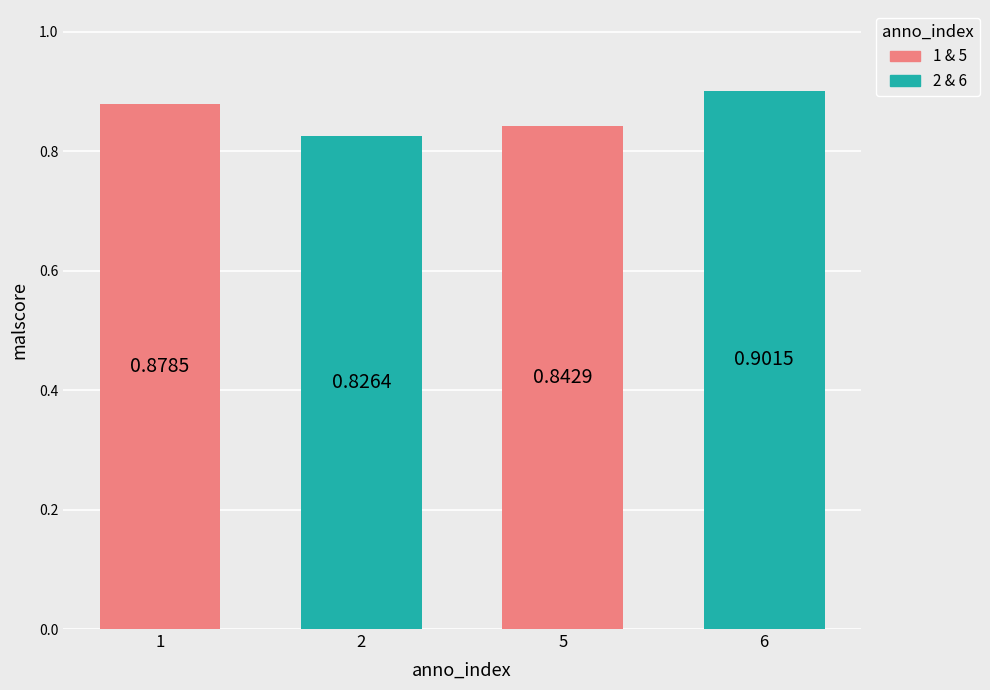

Between 6 and 5, which is larger?

6